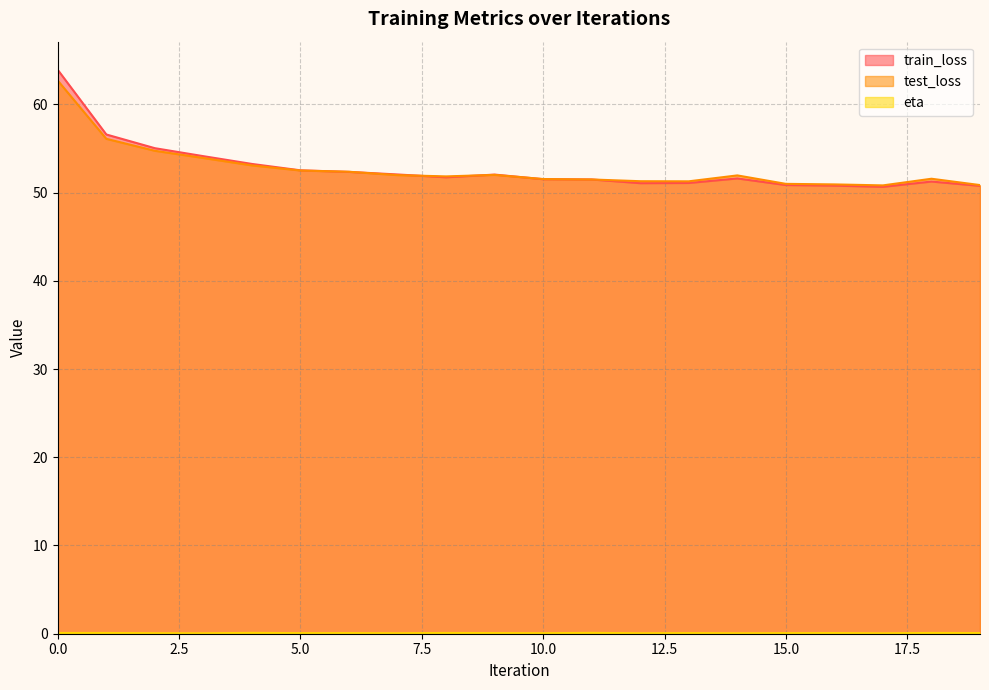

Where is the first local maximum for test_loss?

9